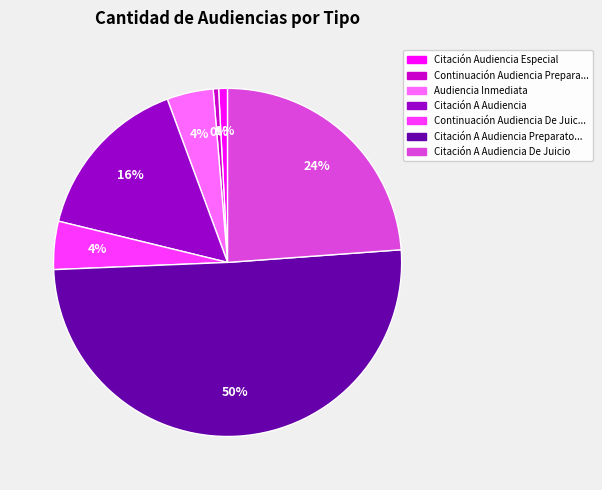

How many segments does this pie chart have?

7